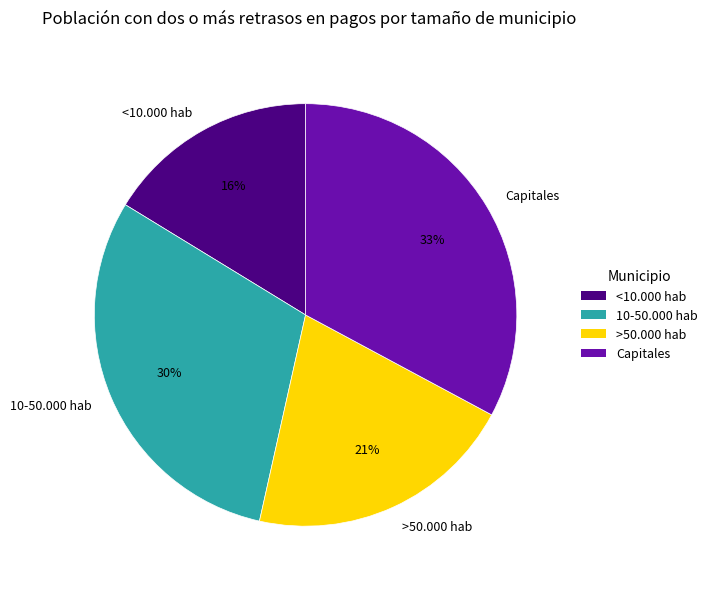

What percentage is the <10.000 hab slice, to the nearest percent?

16%